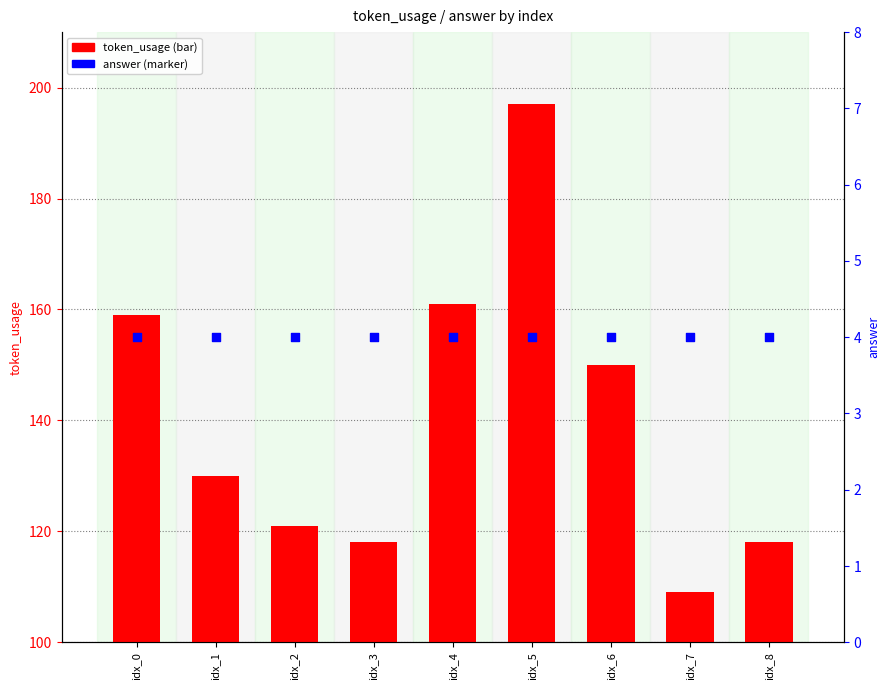

Is the value of token_usage at idx_8 greater than the value of answer at idx_4?

Yes